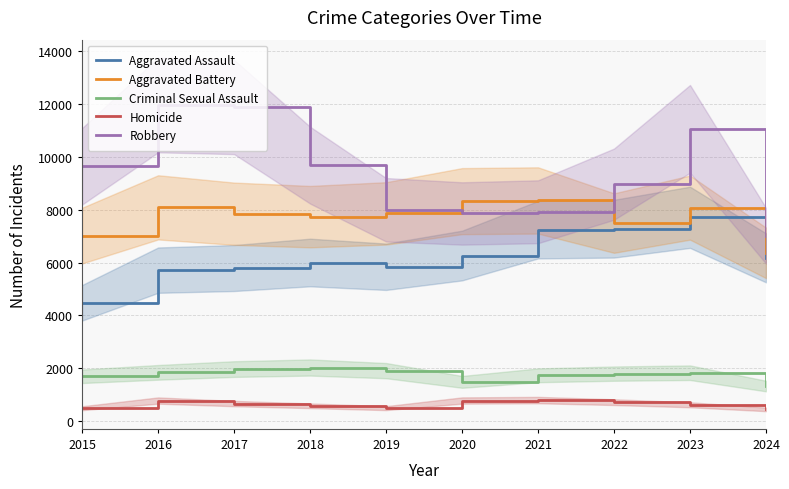

True or false: Aggravated Assault has a value of 8463 at 2020.

False